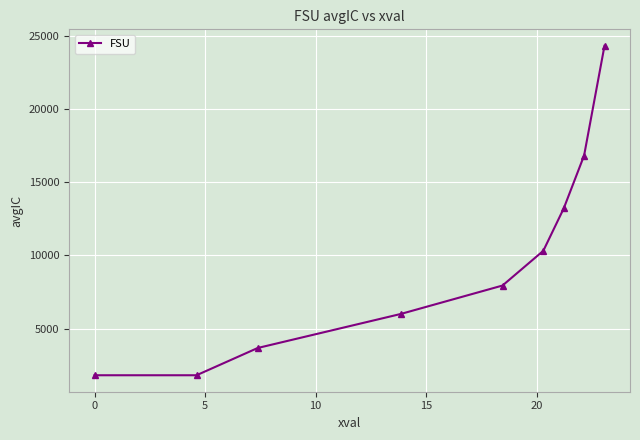

Reading left to right, list all the values displayed in this chart.

1813.4	1813.4	3674.2	5991.8	7936.2	10306.5	13195.0	16810.3	24297.9